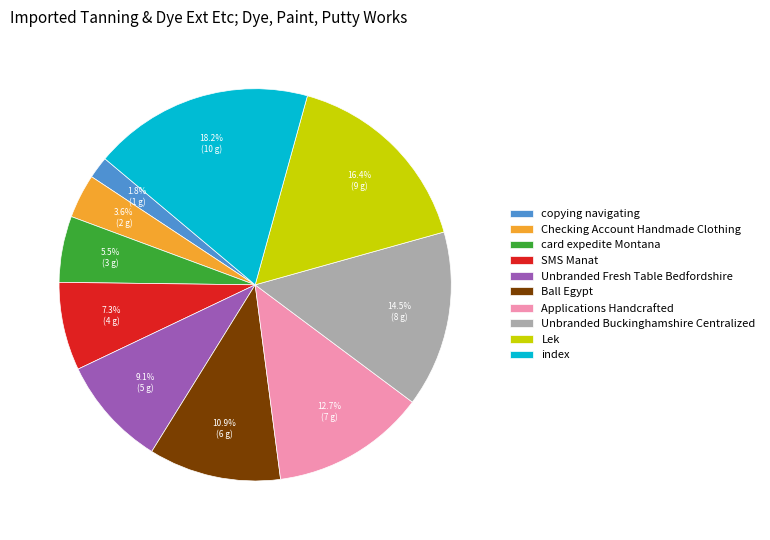

Count the number of slices in the pie.

10